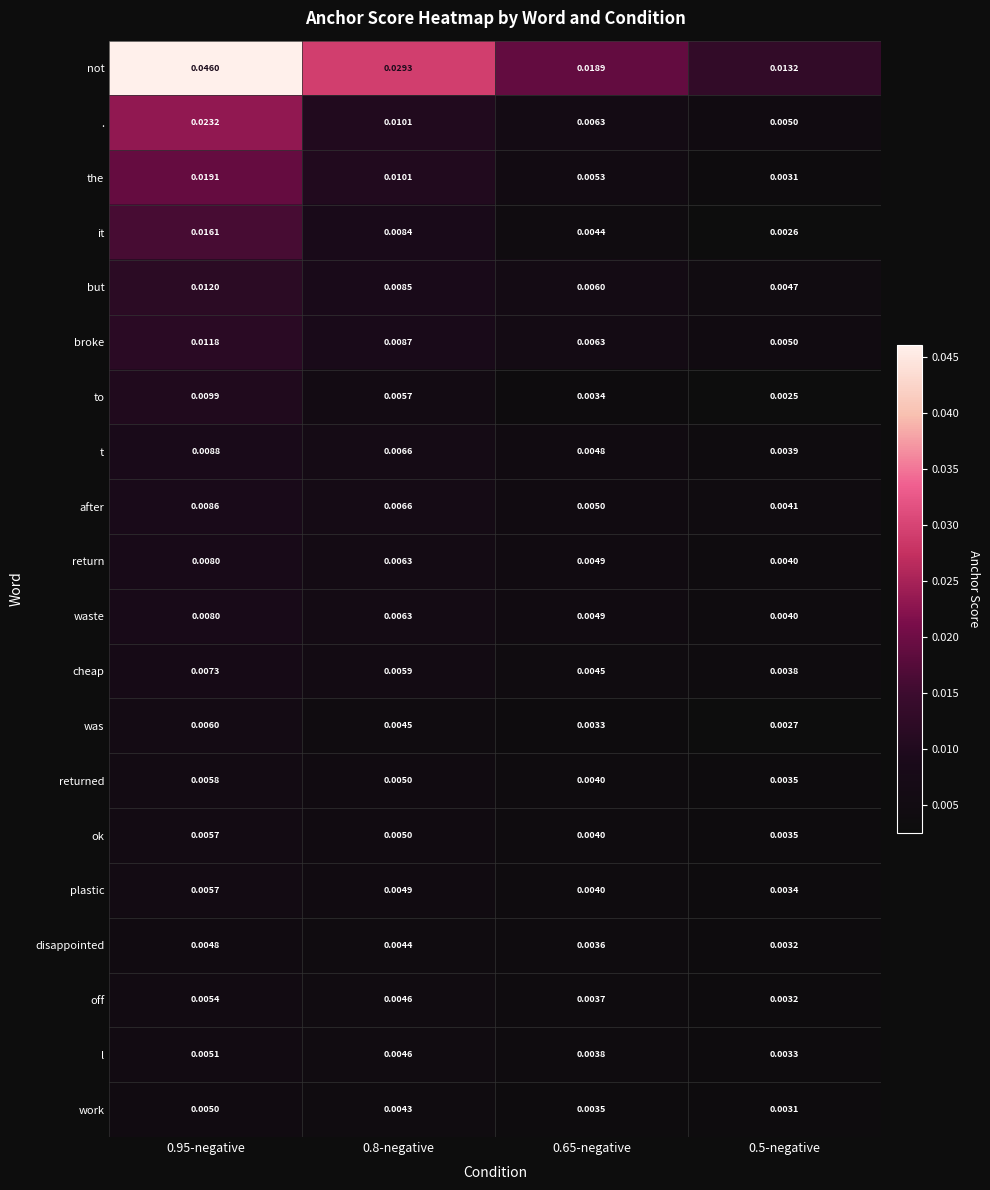

At which category is the sum across all series the highest?

0.95-negative